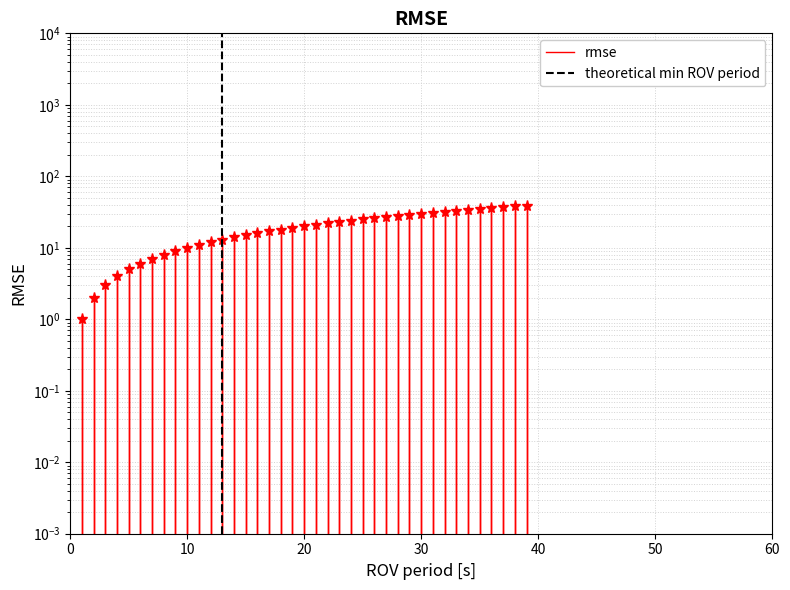

What is the value of the 30th point from the left?

30